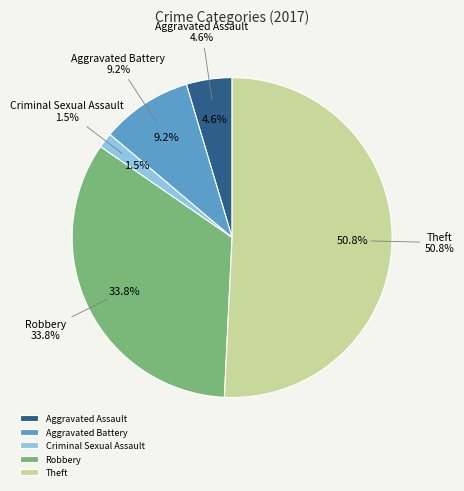

How many slices are in this pie chart?

5